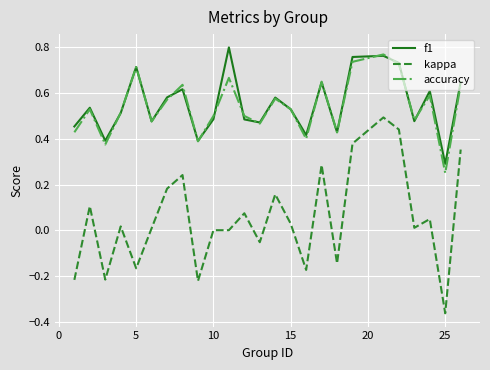

True or false: kappa and f1 cross at least once.

False